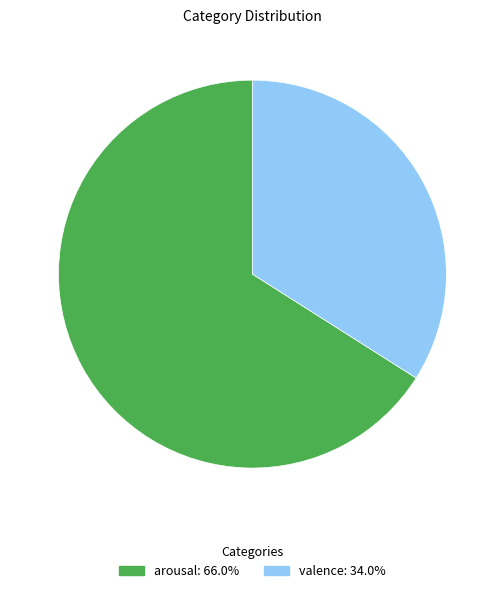

Is there a majority slice in this chart?

Yes